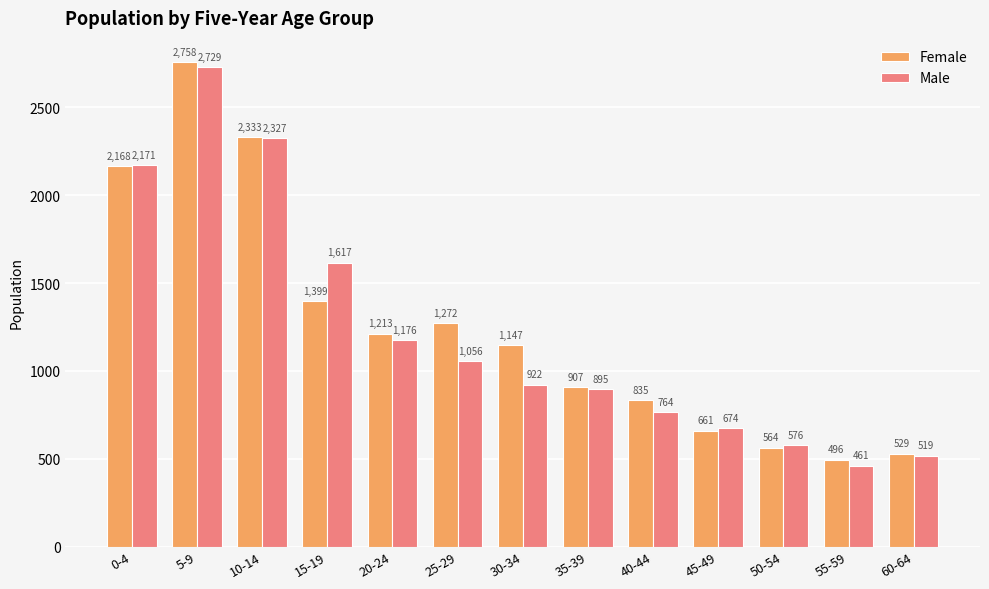

Is it true that Female equals 1272 at 25-29?

True